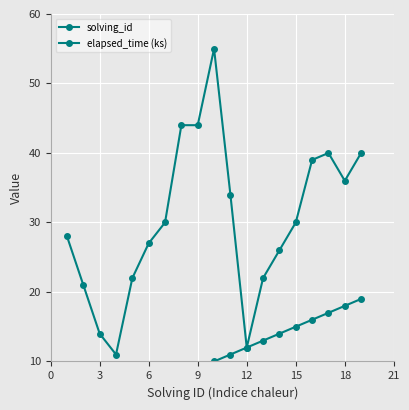

Is it true that elapsed_time (ks) equals 13 at 12?

False